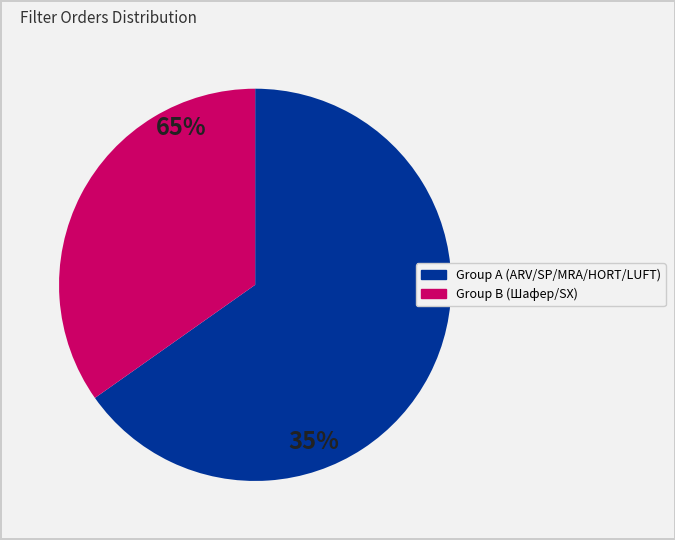

Is there a majority slice in this chart?

Yes